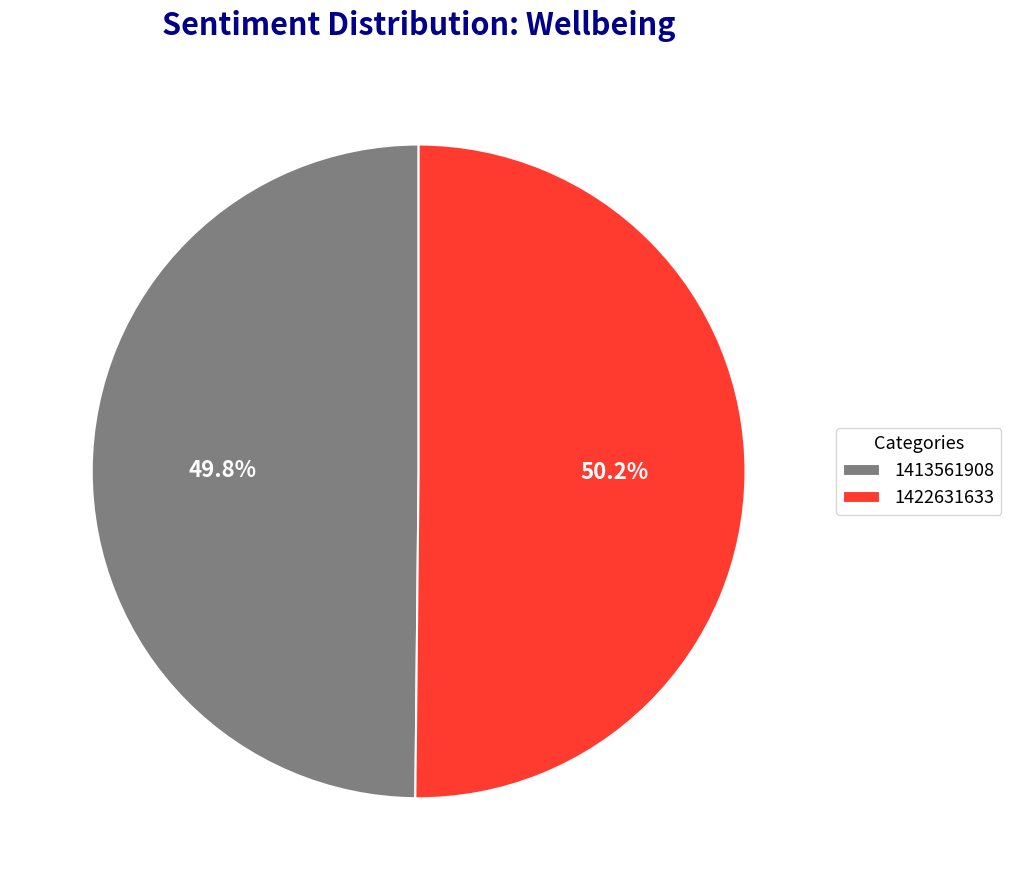

To the nearest percent, what percentage of the pie is 1413561908?

50%